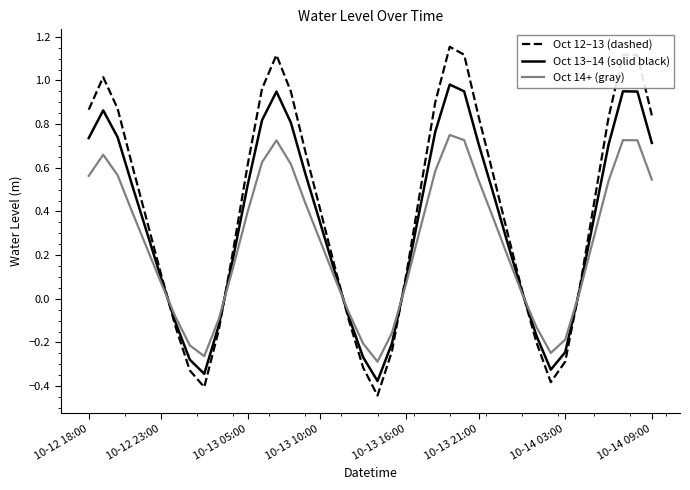

How many distinct data groups are displayed?

3